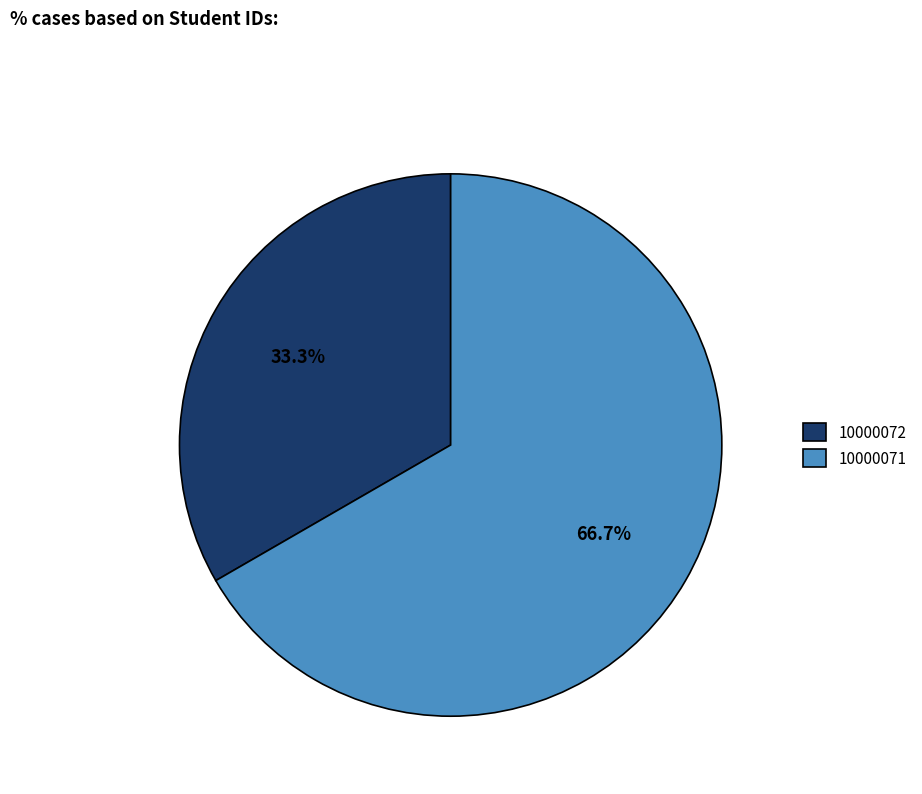

What is the largest slice in the pie chart?

10000071